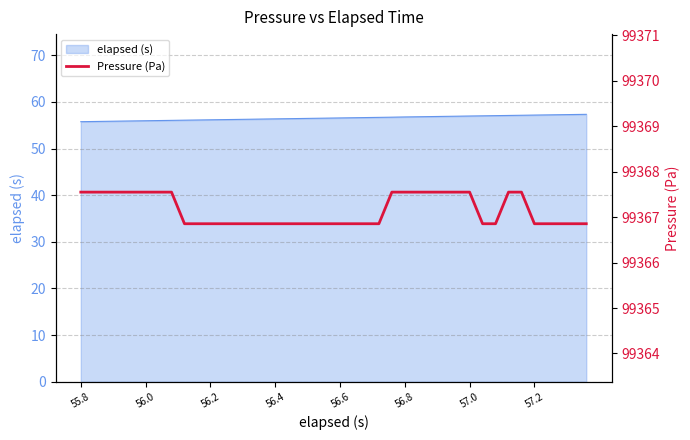

Reading left to right, what are all the values shown in this chart?

99367.6	99367.6	99367.6	99367.6	99367.6	99367.6	99367.6	99367.6	99366.9	99366.9	99366.9	99366.9	99366.9	99366.9	99366.9	99366.9	99366.9	99366.9	99366.9	99366.9	99366.9	99366.9	99366.9	99366.9	99367.6	99367.6	99367.6	99367.6	99367.6	99367.6	99367.6	99366.9	99366.9	99367.6	99367.6	99366.9	99366.9	99366.9	99366.9	99366.9